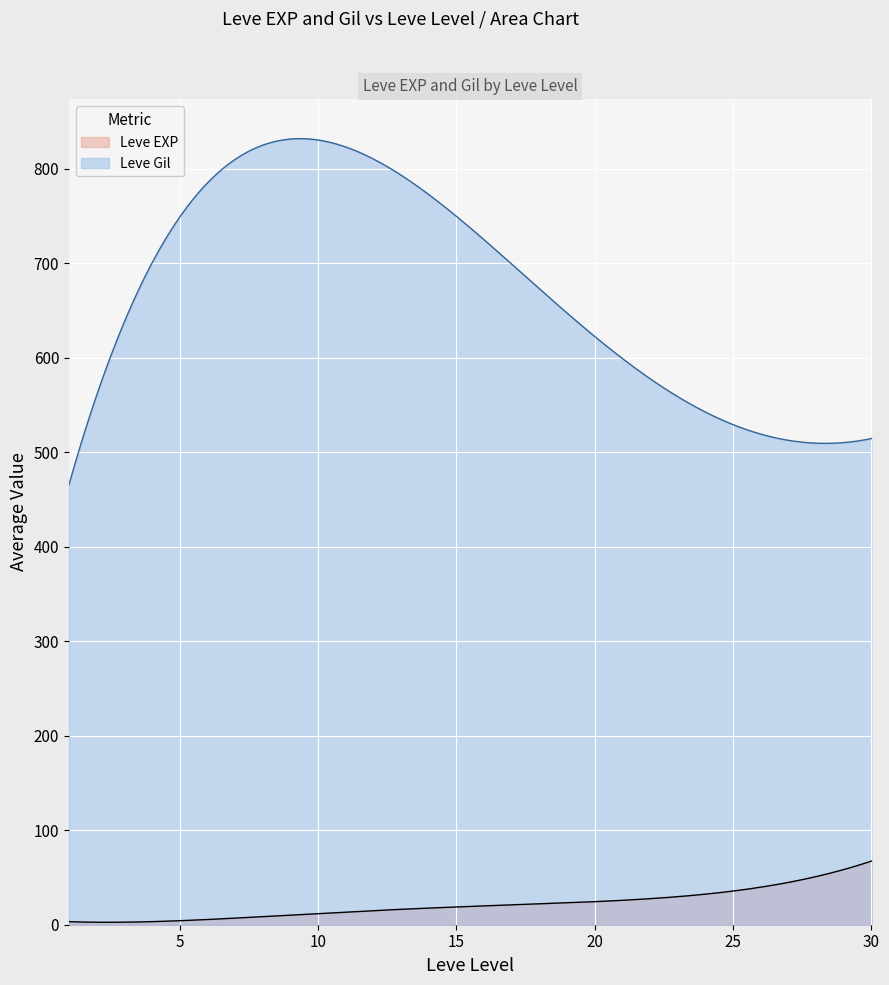

True or false: Leve Gil and Leve EXP cross at least once.

False